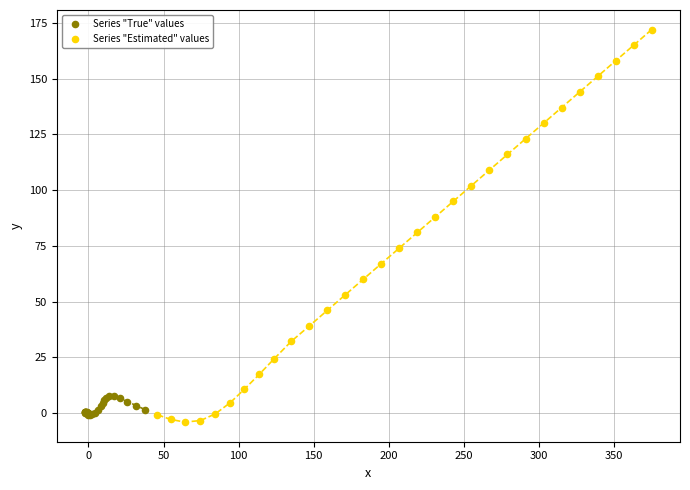

Which series has the largest Y range (max minus min)?

Series "Estimated" values